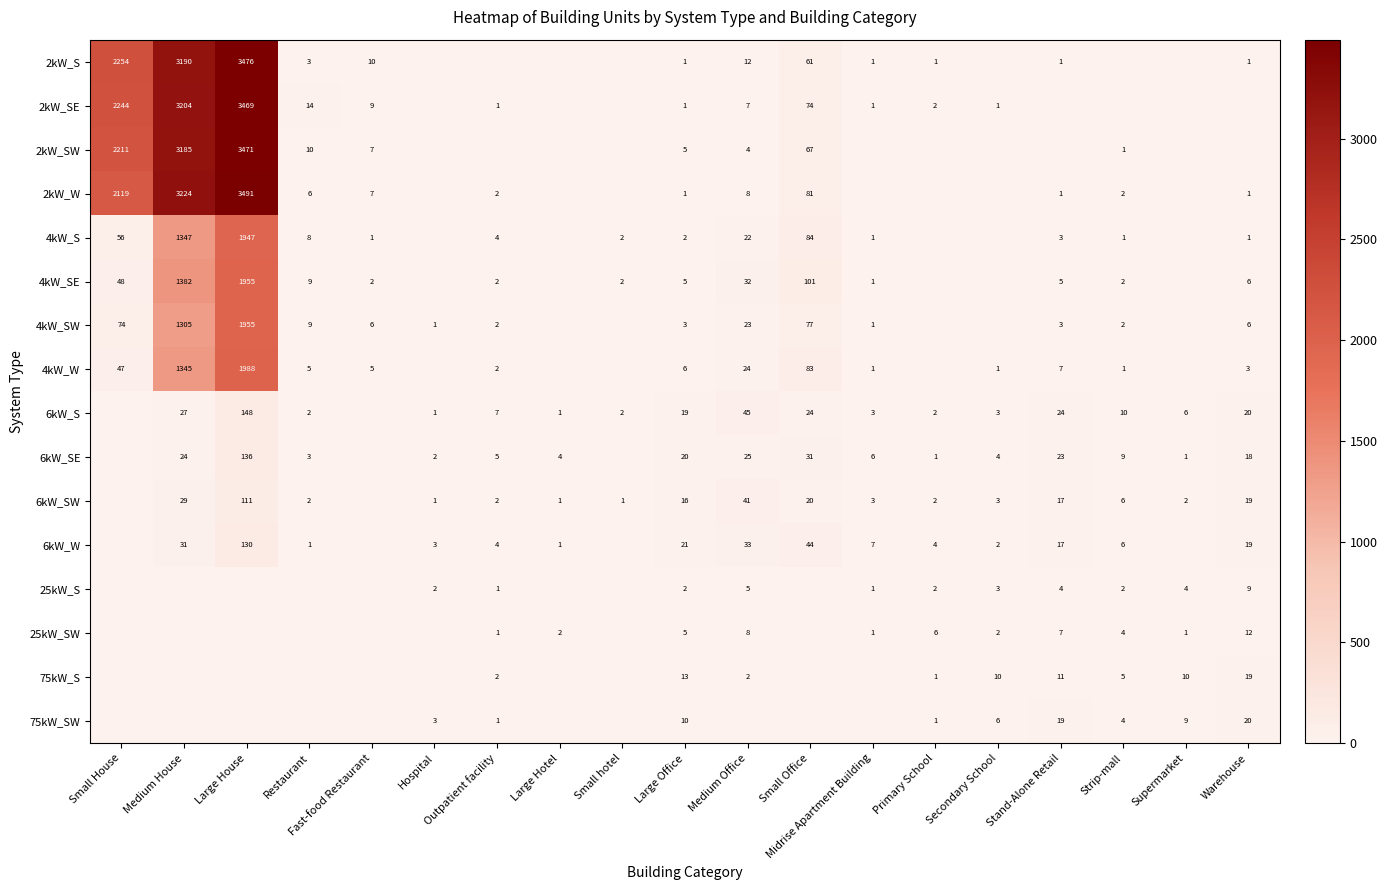

At which category is the sum across all series the highest?

Large House